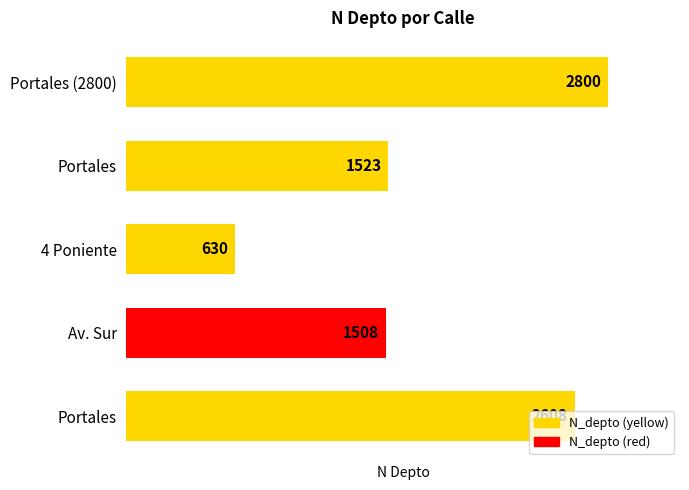

What is the difference between the maximum and minimum values?

2170